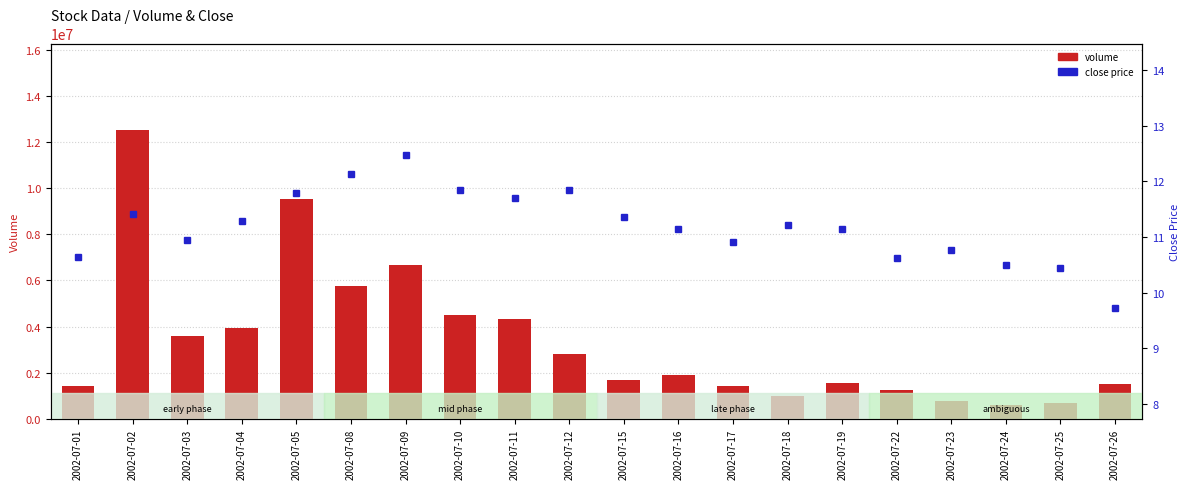

At which category does the chart reach its peak across all series?

2002-07-02